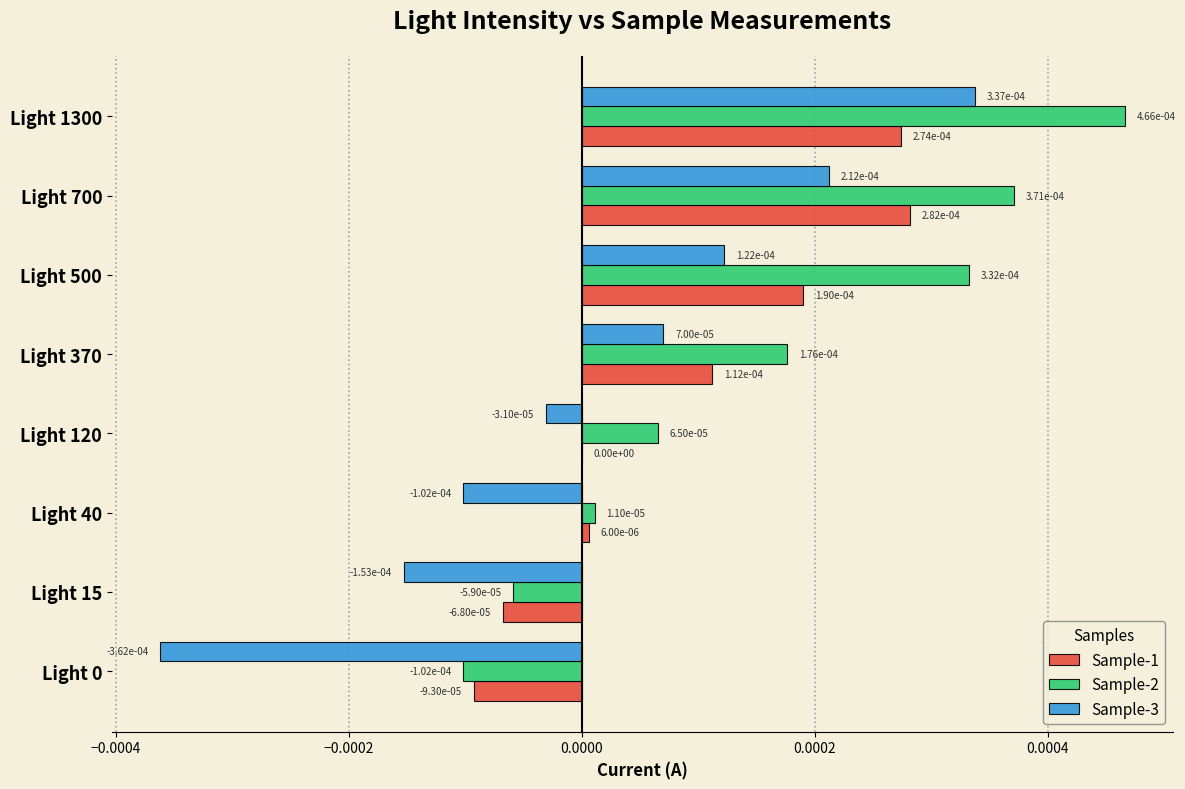

The value of Sample-2 at Light 40 is 0.0. True or false?

True